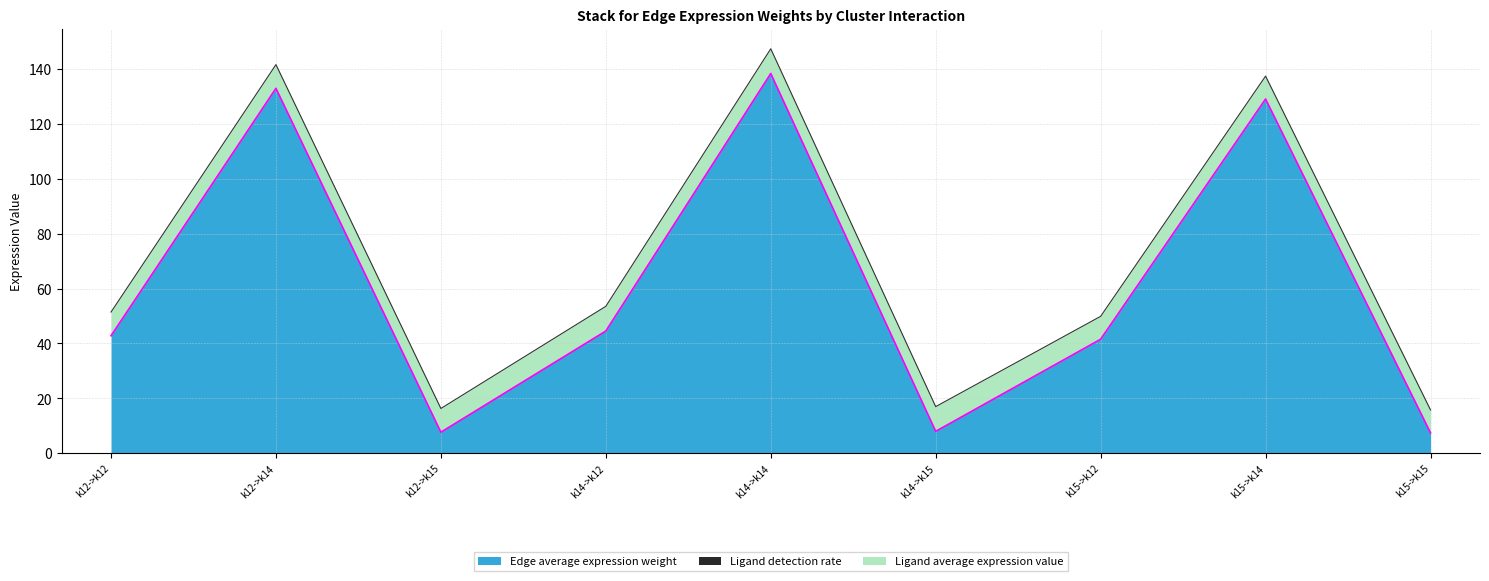

List the series in order of their peak value, highest first.

Edge average expression weight, Ligand average expression value, Ligand detection rate